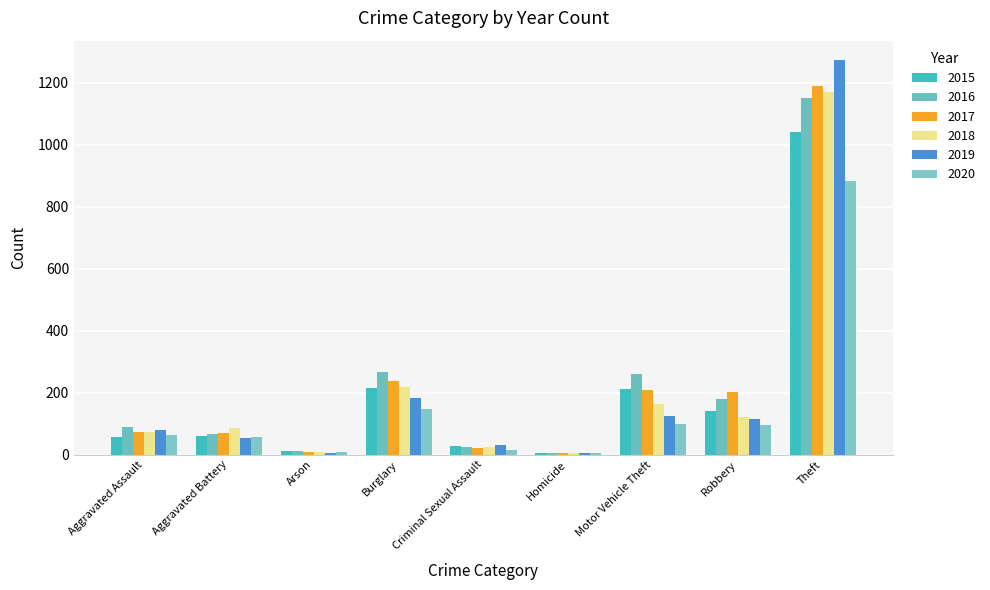

What is the label of the 3rd bar from the left?

Arson